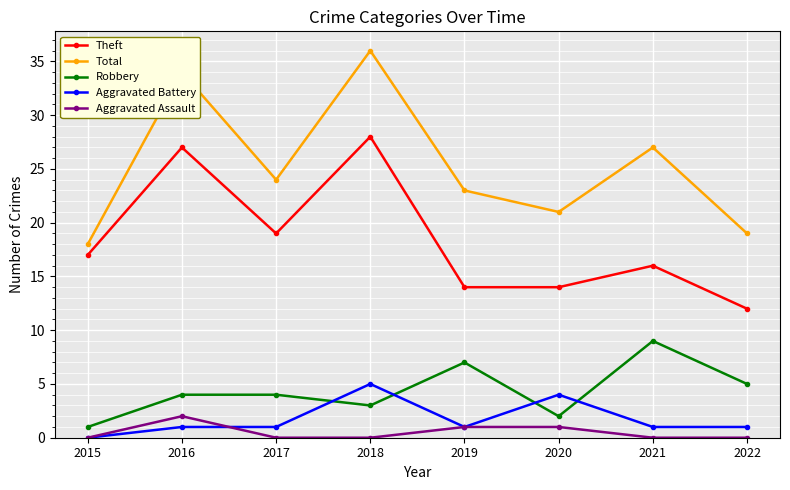

What is the total value across all series at 2019?

46